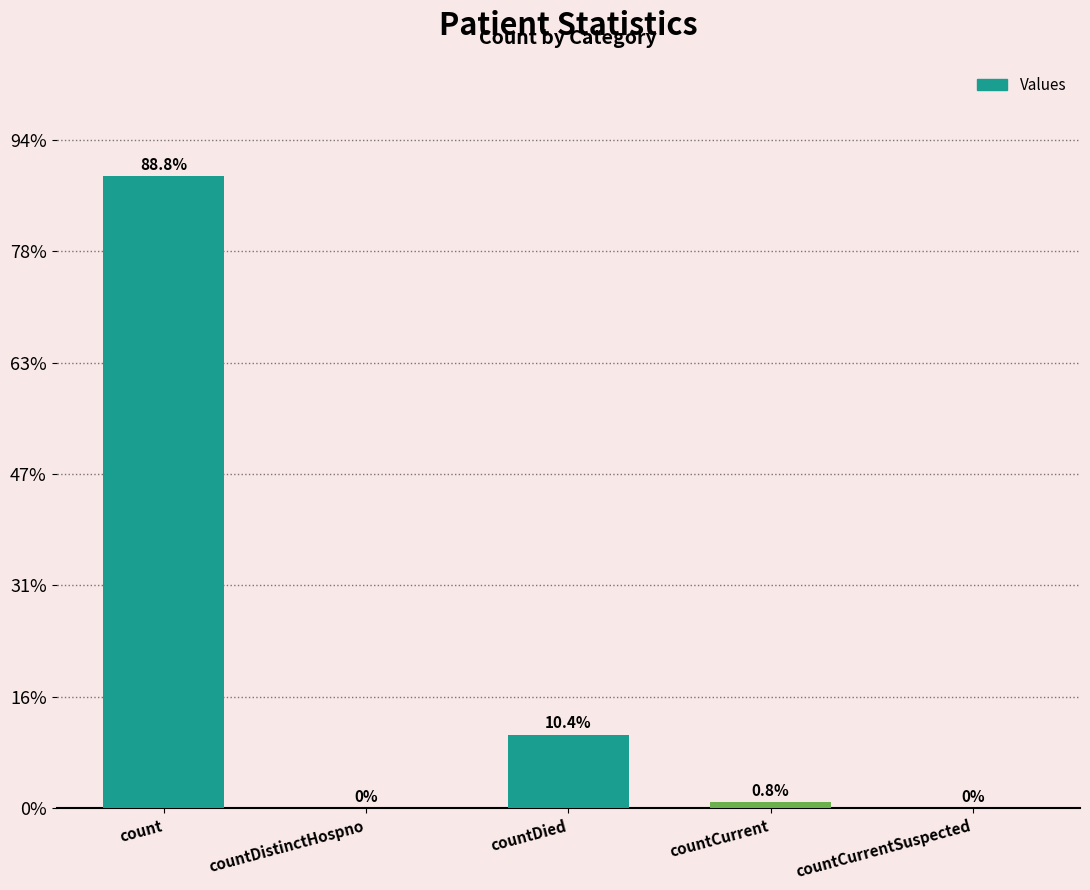

Are the bars horizontal?

No